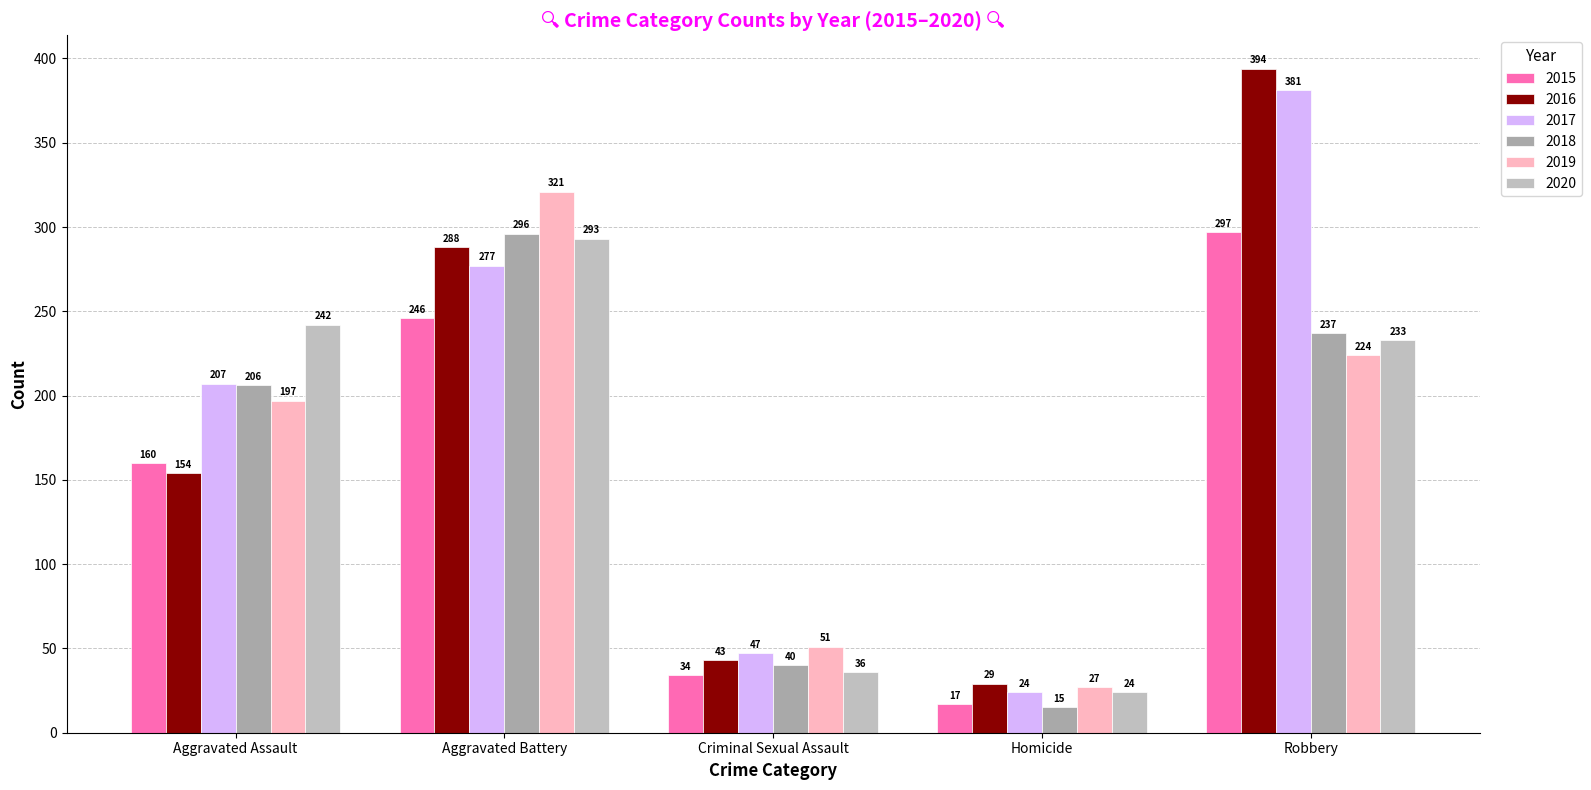

At which category is the sum across all series the highest?

Robbery